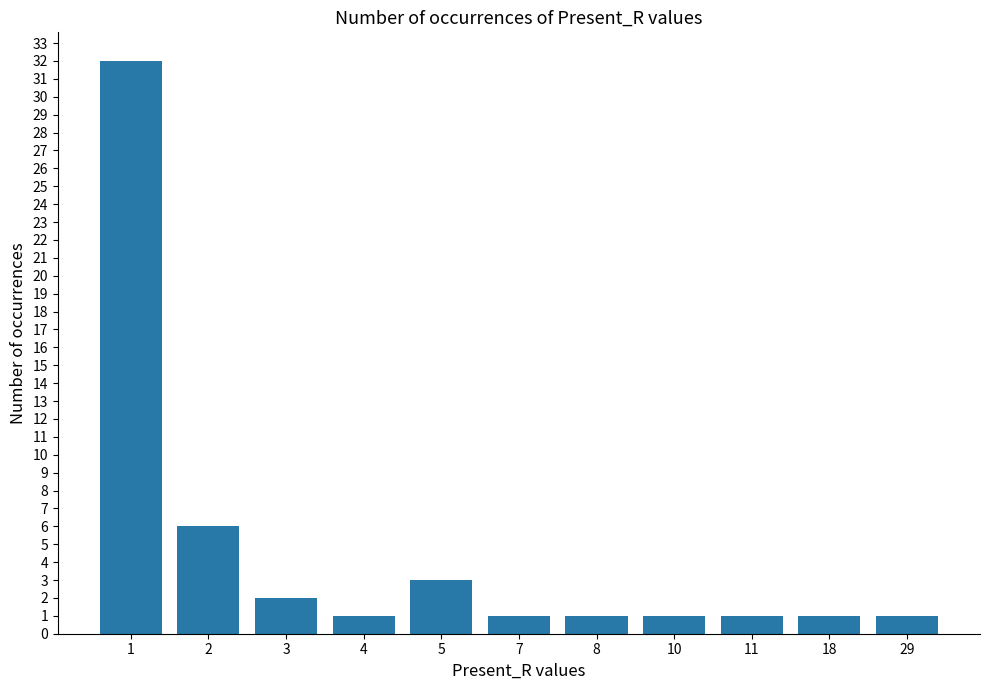

Is it true that the value at 29 is 1?

True